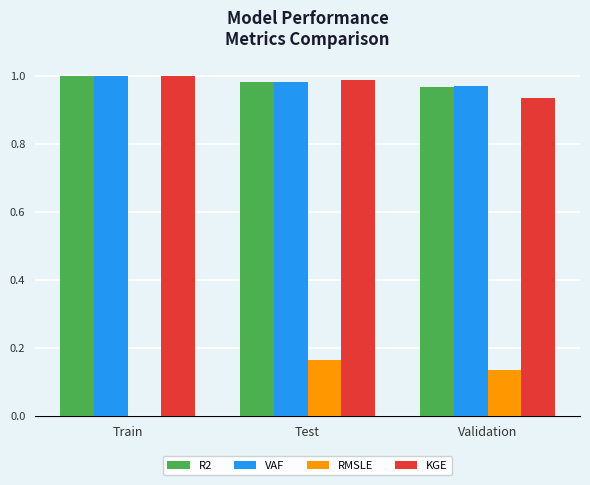

What is the sum of the R2 values at Test and Validation?

1.9